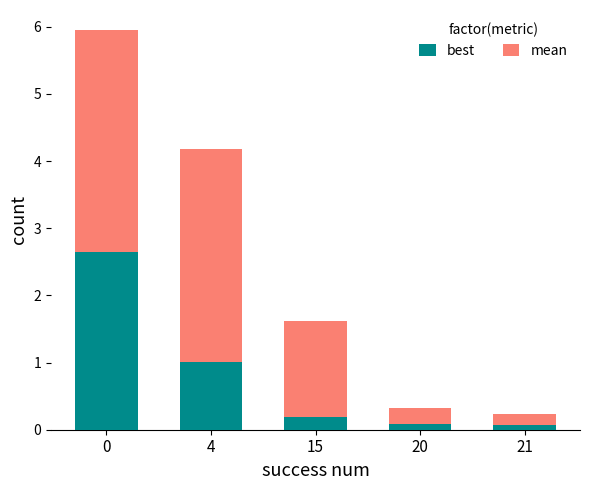

The value of best at 15 is 0.2. True or false?

True